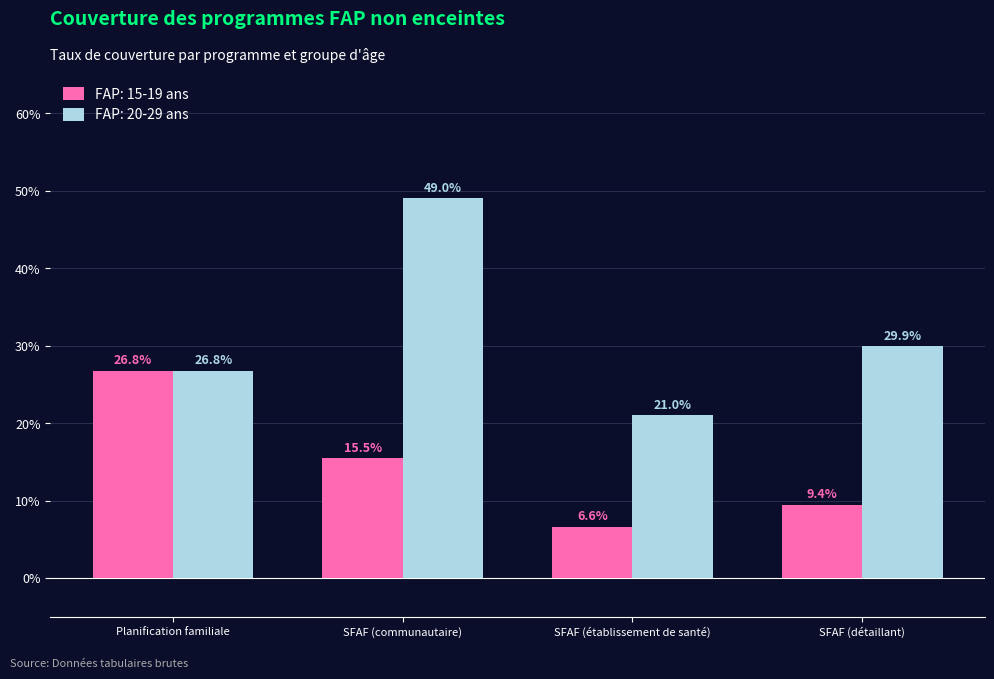

Count the FAP: 15-19 ans values in the range 0 to 1.

4